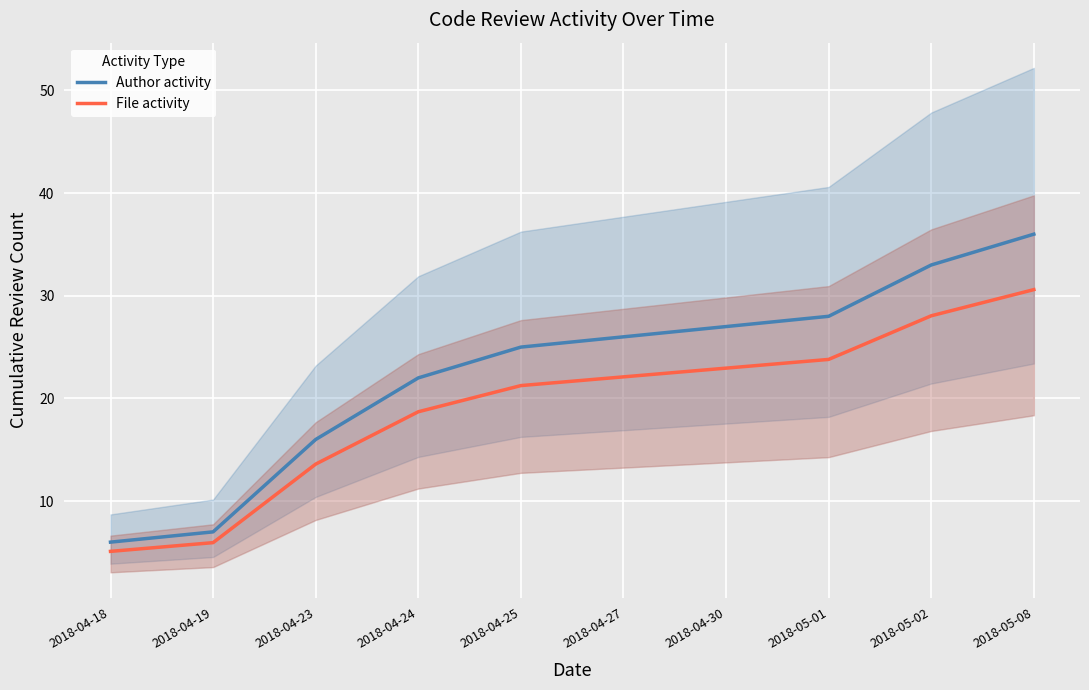

What is the label of the 7th point from the right?

2018-04-24